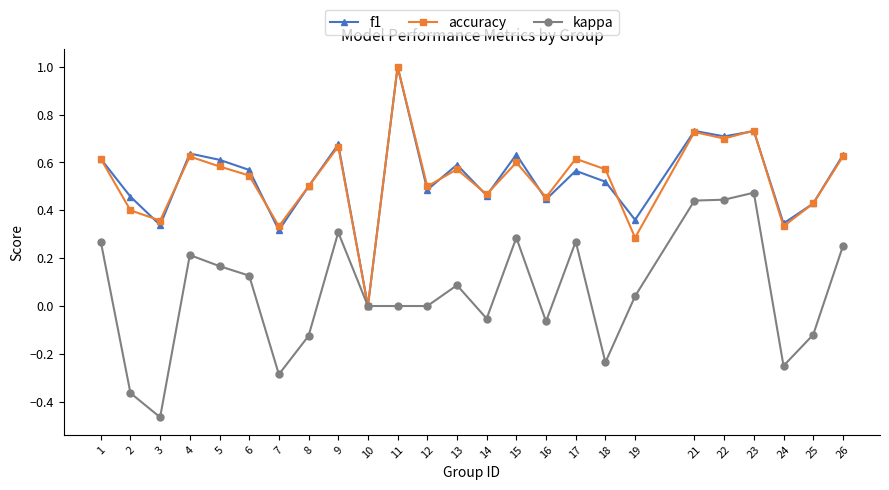

What are all the series names shown in the legend?

f1, accuracy, kappa